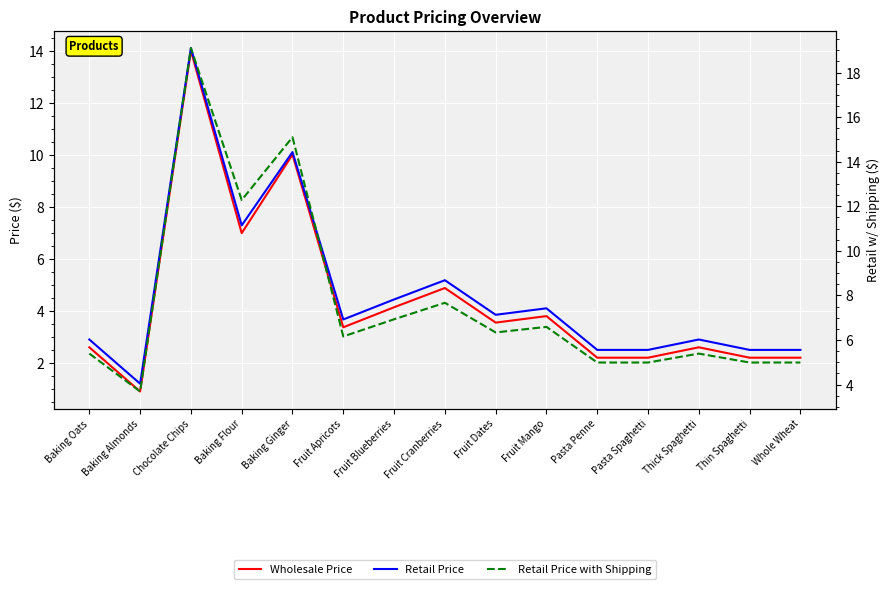

Reading left to right, extract all data points from this chart.

Wholesale Price: 2.6	0.9	14.0	7.0	10.0	3.4	4.1	4.9	3.5	3.8	2.2	2.2	2.6	2.2	2.2
Retail Price: 2.9	1.2	14.1	7.3	10.1	3.7	4.4	5.2	3.8	4.1	2.5	2.5	2.9	2.5	2.5
Retail Price with Shipping: 5.4	3.7	19.1	12.3	15.1	6.2	6.9	7.7	6.3	6.6	5.0	5.0	5.4	5.0	5.0